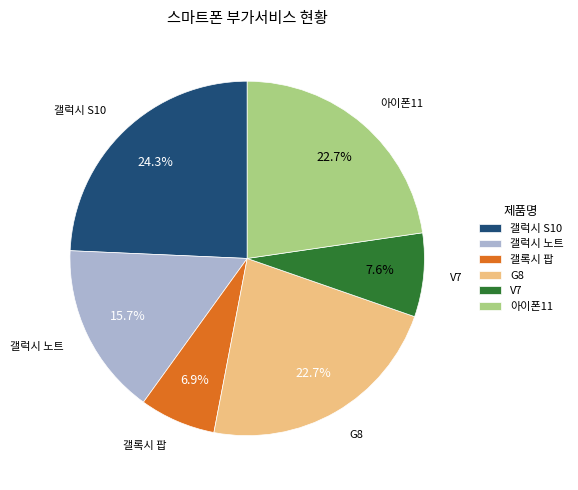

How many slices are in this pie chart?

6